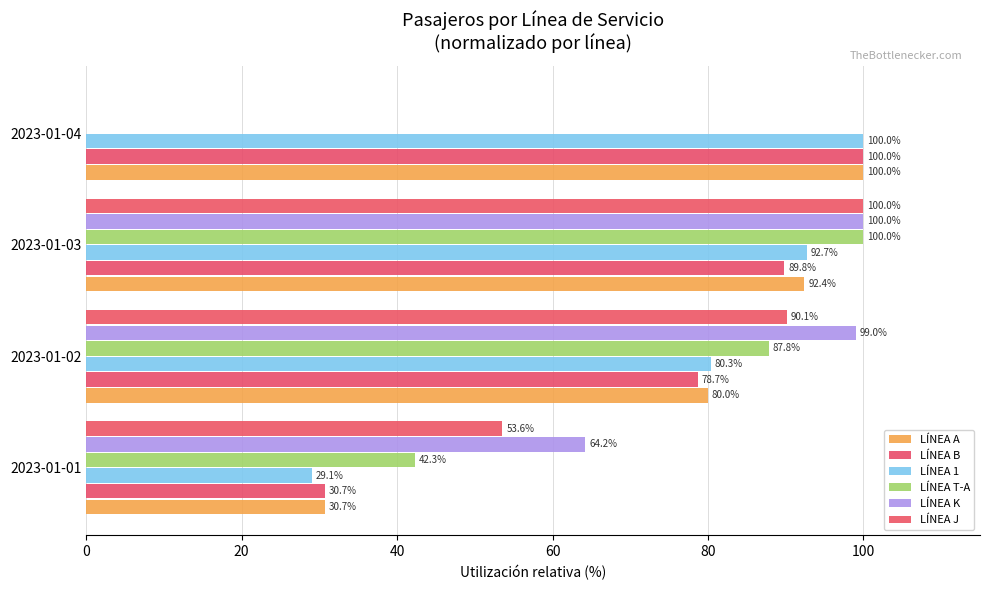

Reading left to right, what are all the values shown in this chart?

LÍNEA A: 0=30.7	20=80.0	40=92.4	60=100.0
LÍNEA B: 0=30.7	20=78.7	40=89.8	60=100.0
LÍNEA 1: 0=29.1	20=80.3	40=92.7	60=100.0
LÍNEA T-A: 0=42.3	20=87.8	40=100.0	60=0.0
LÍNEA K: 0=64.2	20=99.0	40=100.0	60=0.0
LÍNEA J: 0=53.6	20=90.1	40=100.0	60=0.0